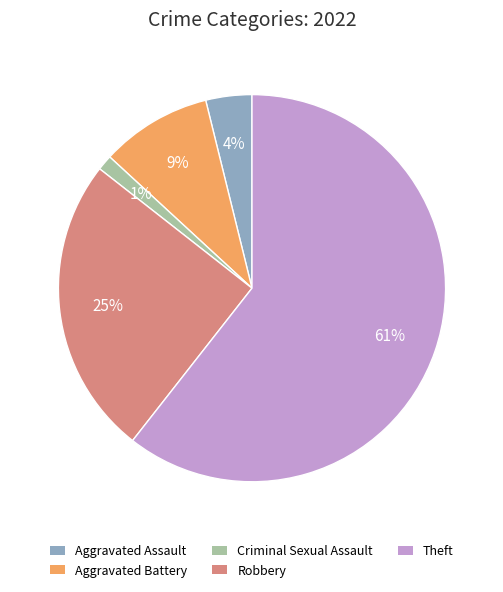

To the nearest percent, what percentage of the pie is Aggravated Assault?

4%